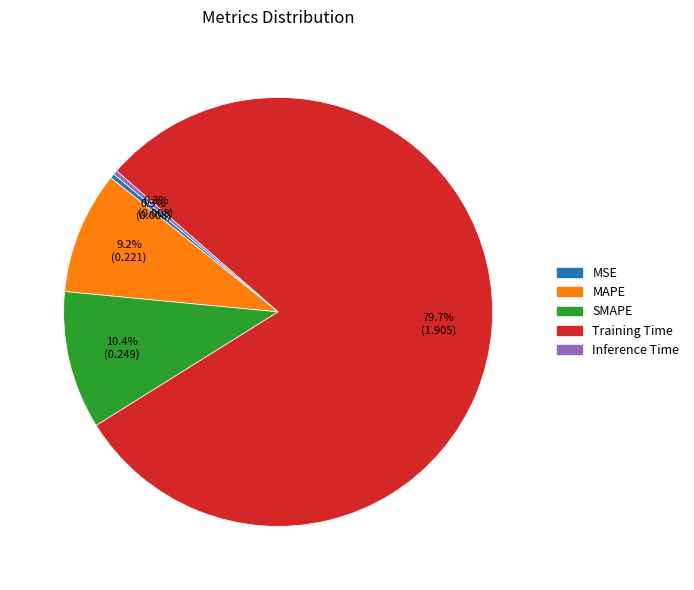

To the nearest percent, what is the difference between the largest and smallest slice percentages?

79%